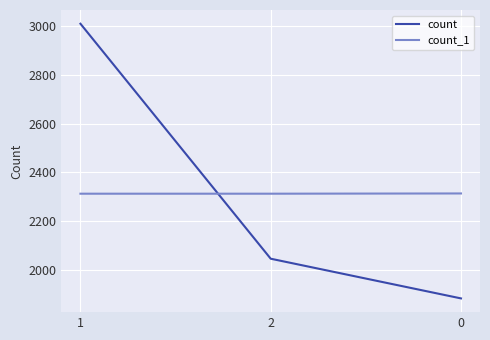

Is the value of count at 0 greater than the value of count_1 at 1?

No